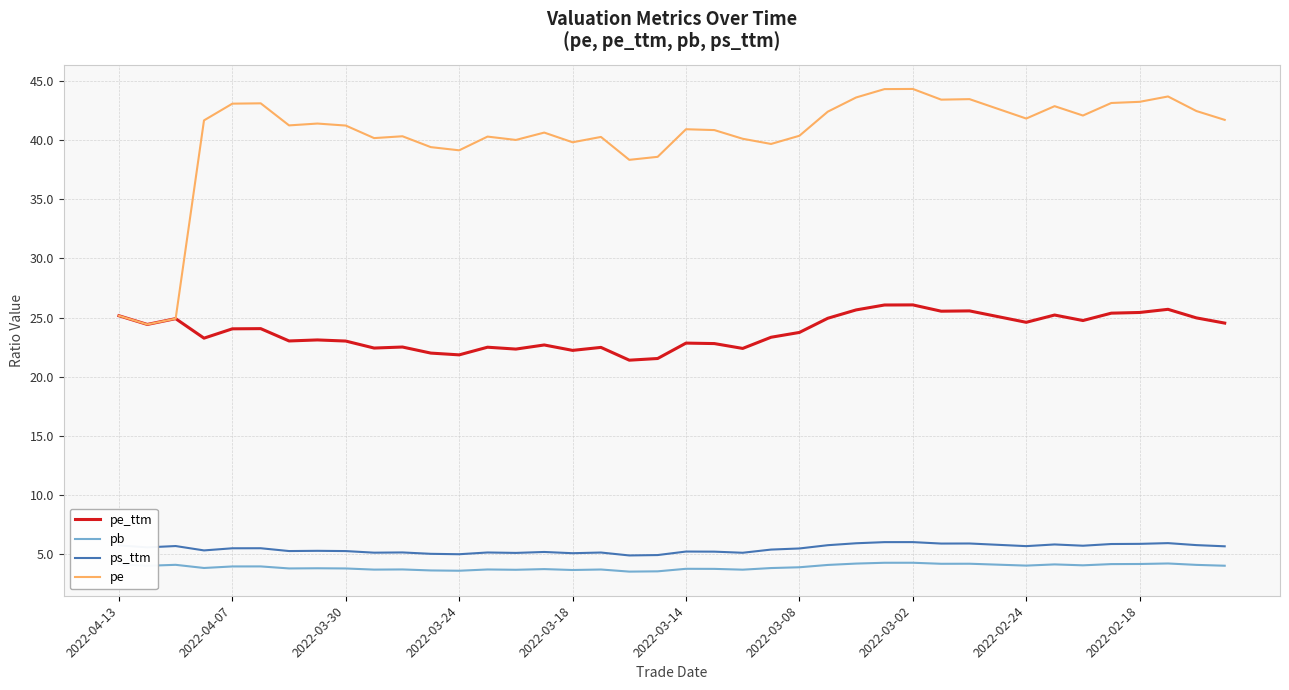

How many distinct data groups are displayed?

4